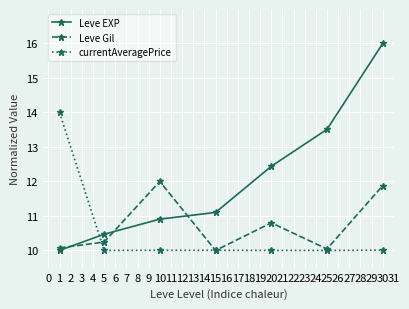

True or false: currentAveragePrice and Leve Gil intersect in this chart.

True